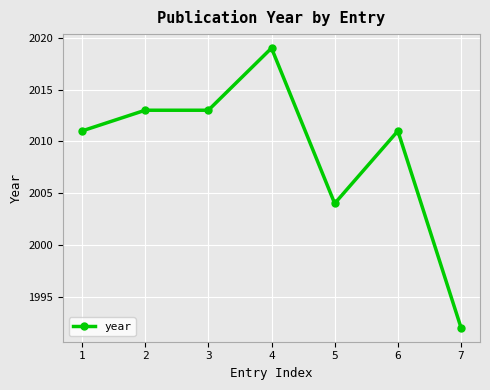

How many lines are shown in the chart?

1